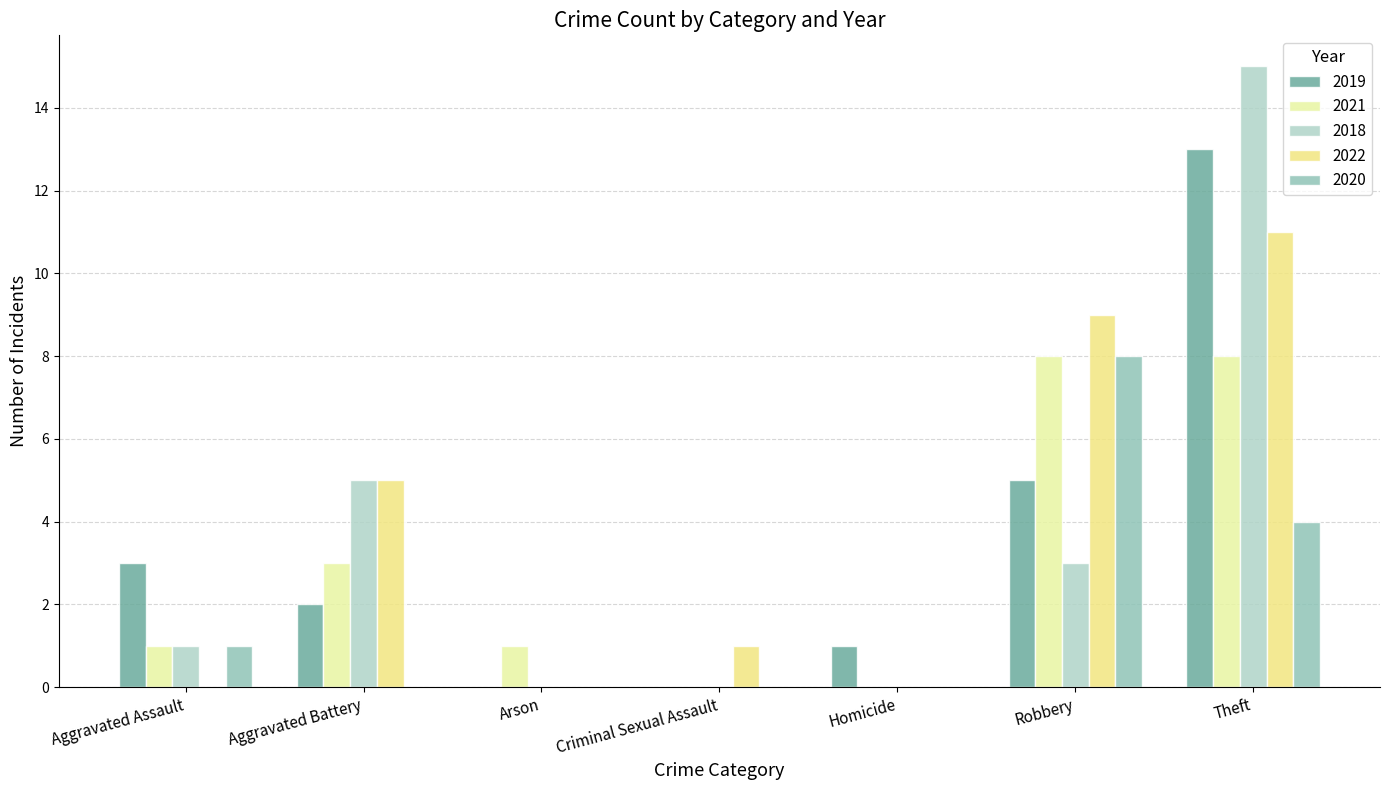

What is the label of the 2nd bar from the left?

Aggravated Battery